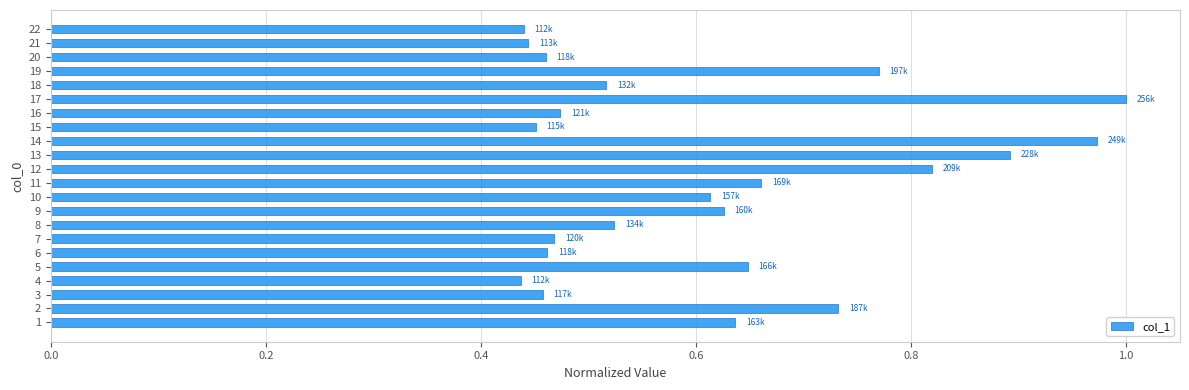

Between 20 and 8, which is larger?

8